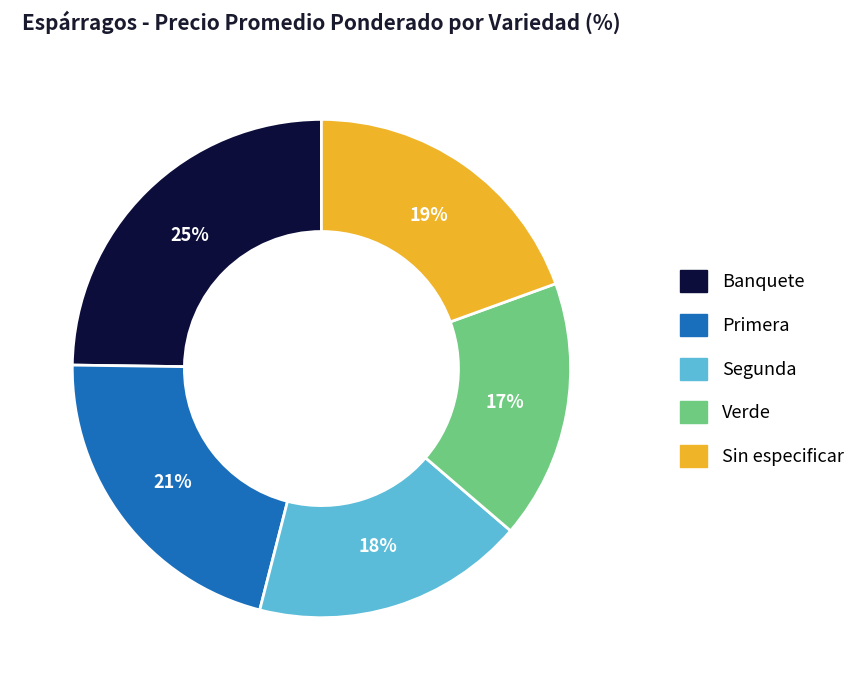

The Segunda slice represents 28% of the pie. True or false?

False